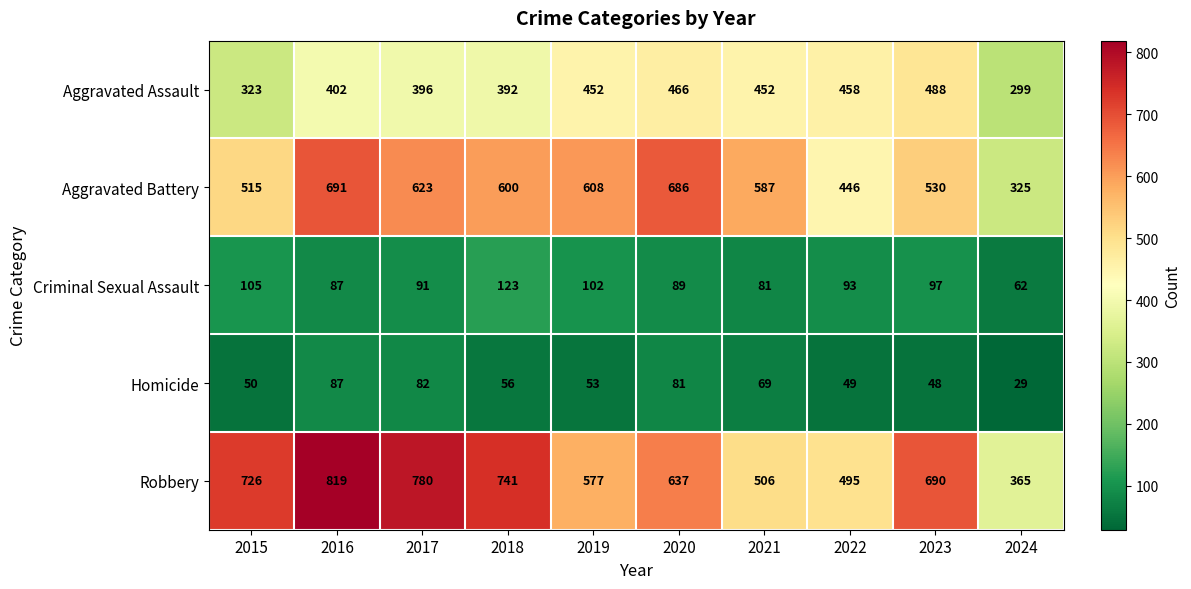

What is the smallest value displayed?

29